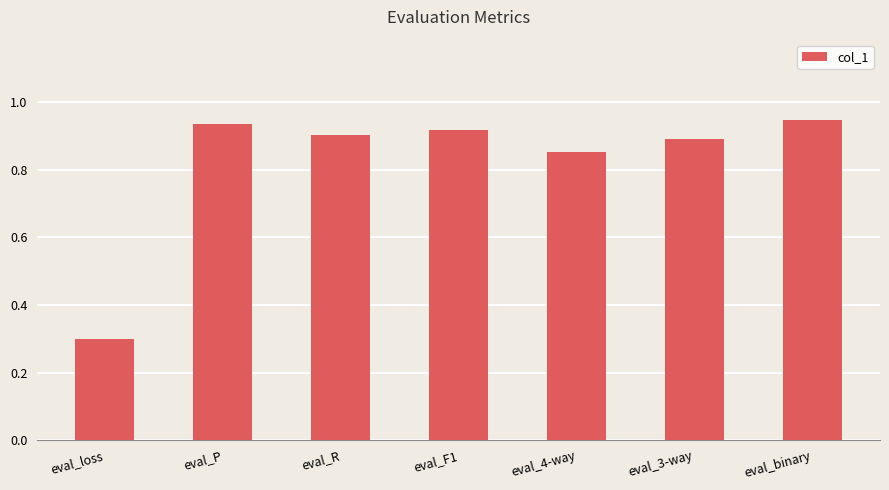

List the labels in order of value, smallest first.

eval_loss, eval_4-way, eval_3-way, eval_R, eval_F1, eval_P, eval_binary